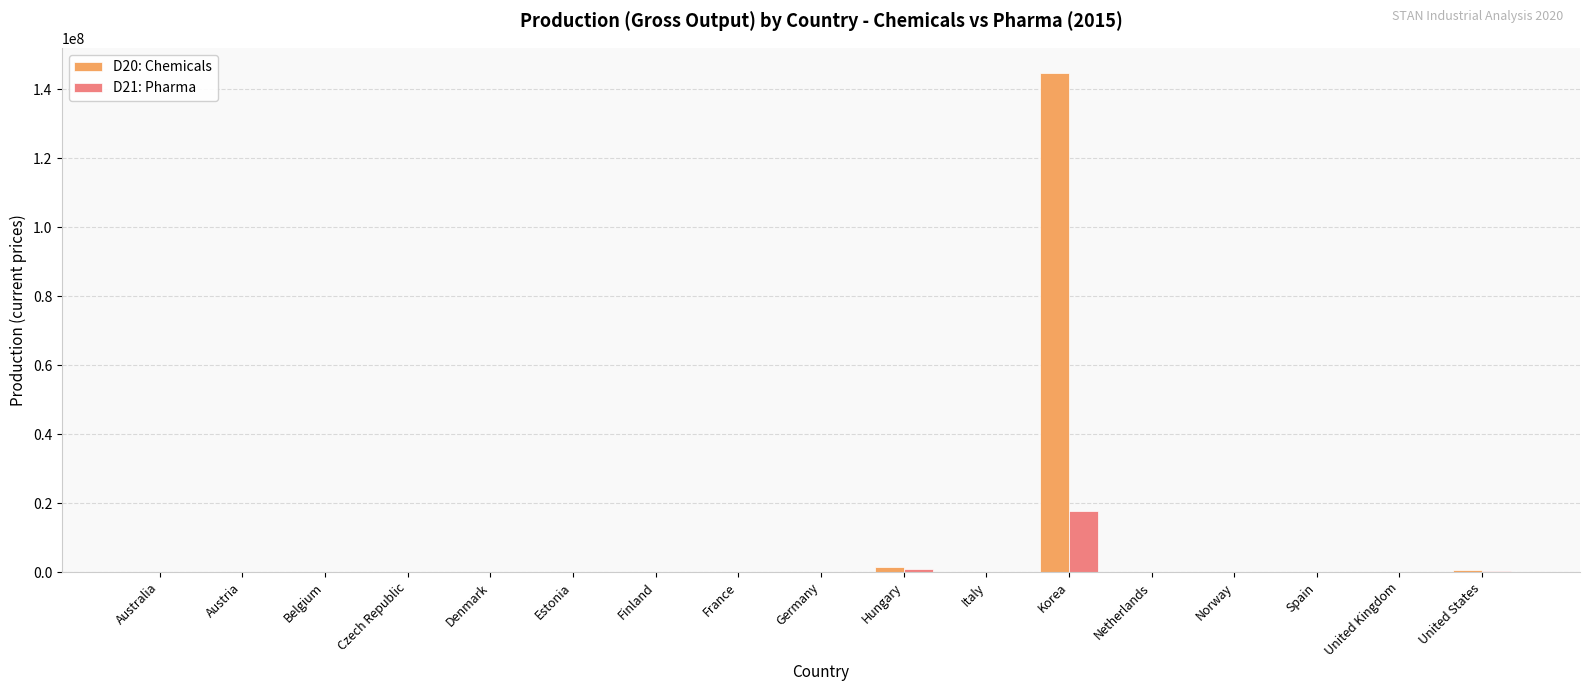

What is the sum of the D21: Pharma values at Czech Republic and United States?

308053.0